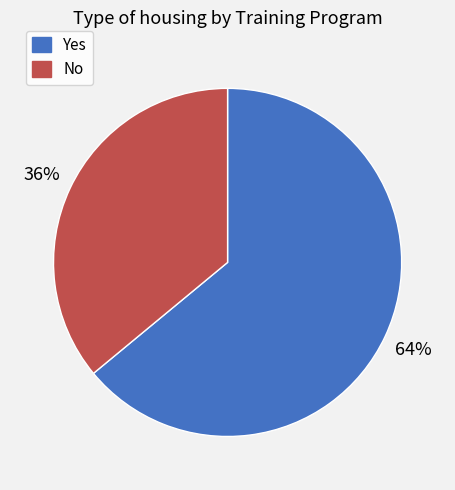

To the nearest percent, what is the difference between the No and Yes slice percentages?

28%